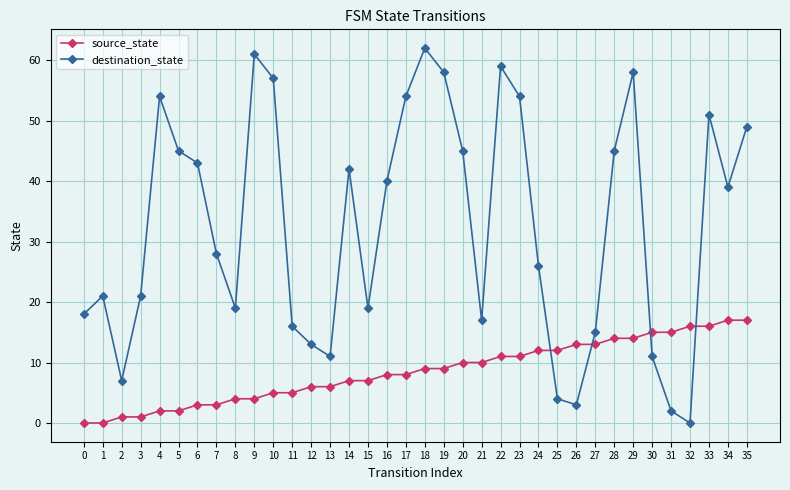

At which category does destination_state reach its first local peak?

1